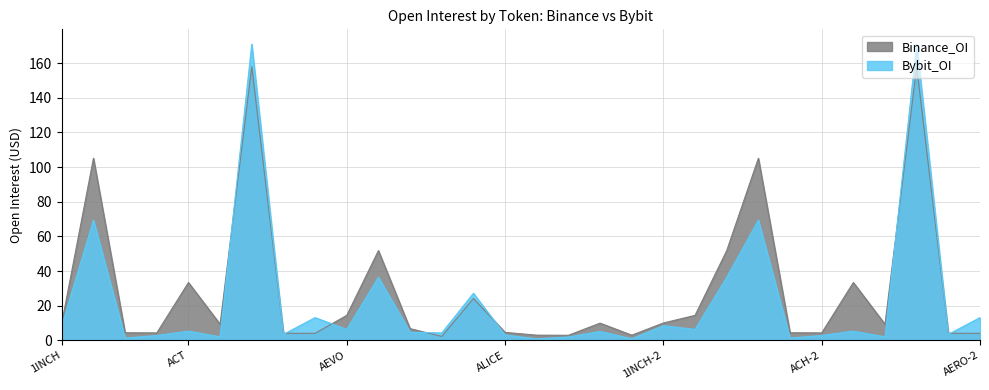

What is the greatest value displayed?

171.0